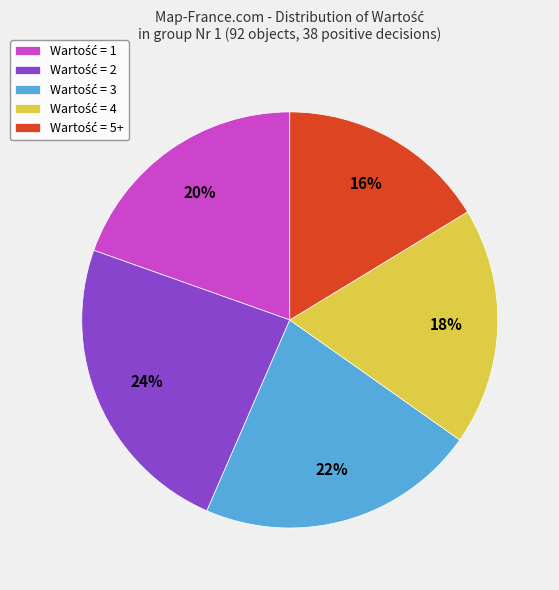

To the nearest percent, what is the difference between the largest and smallest slice percentages?

8%